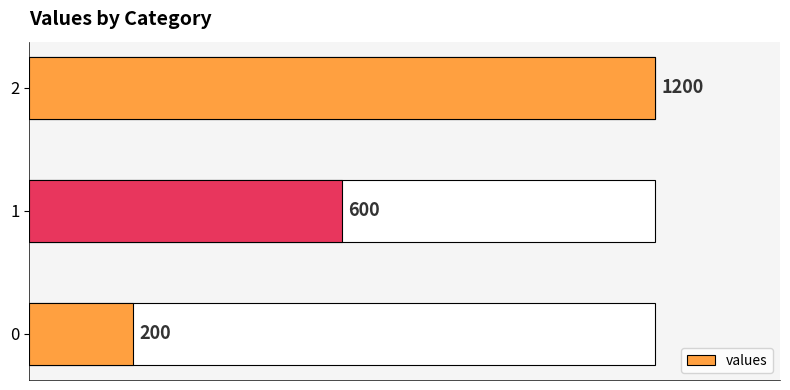

What is the change in value from 0 to 1?

+400